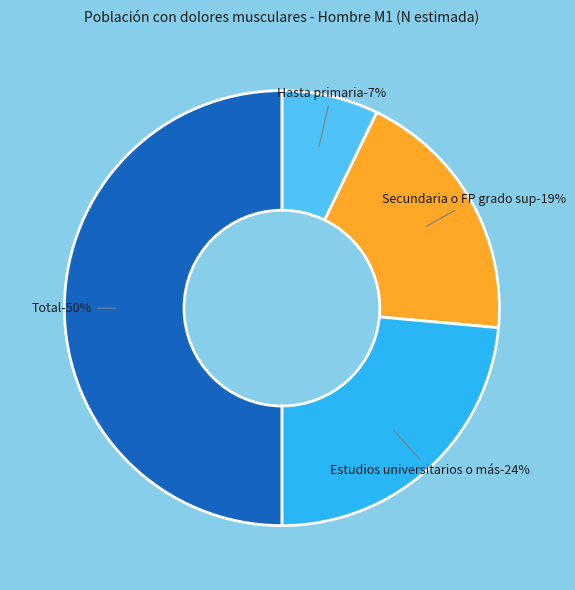

Which slice is the smallest?

Hasta primaria